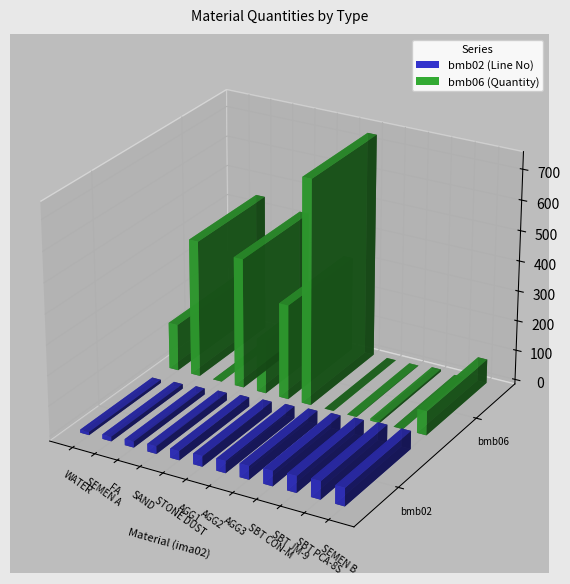

What is the value of the bmb02 bar at the 9th from the left?

50